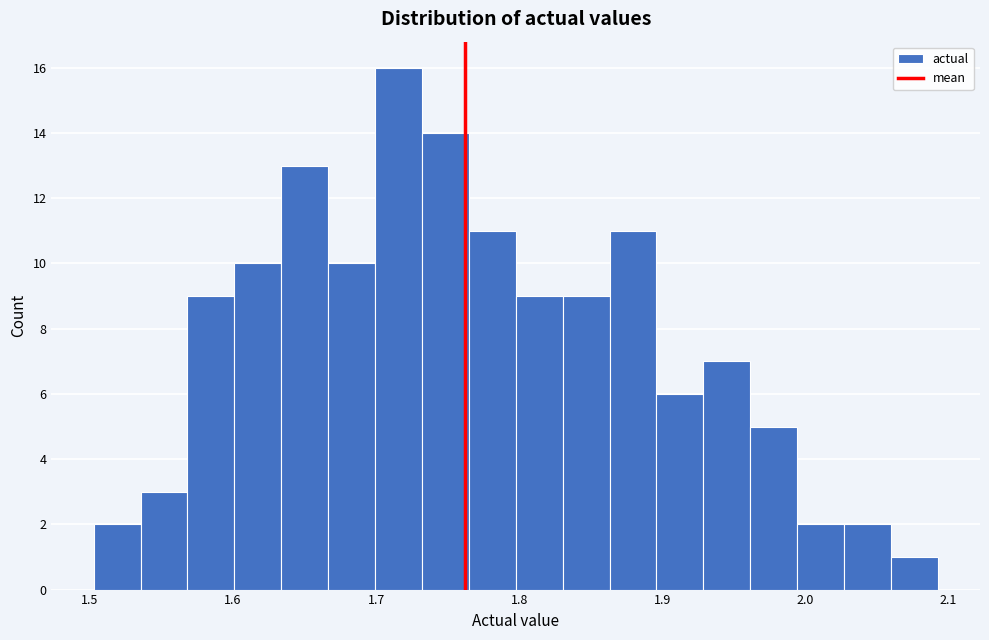

Read against the x-axis, roughly where is the centre of the tallest bar?

1.72